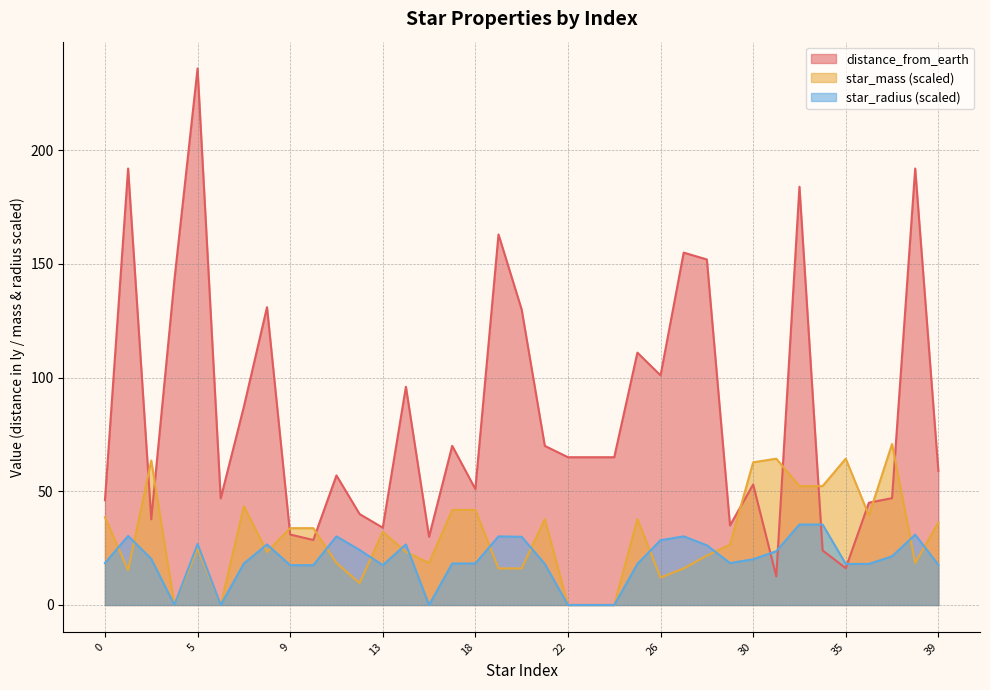

Which category has the lowest value in the distance_from_earth series?

32